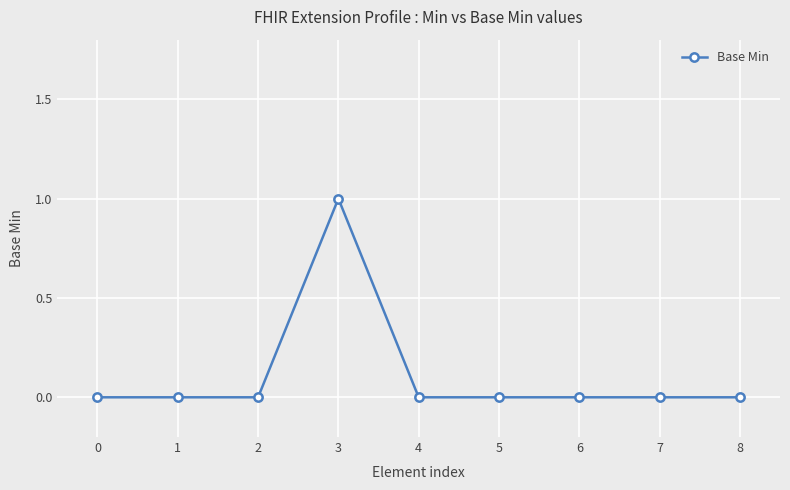

True or false: the data shows 0 at 6.

True